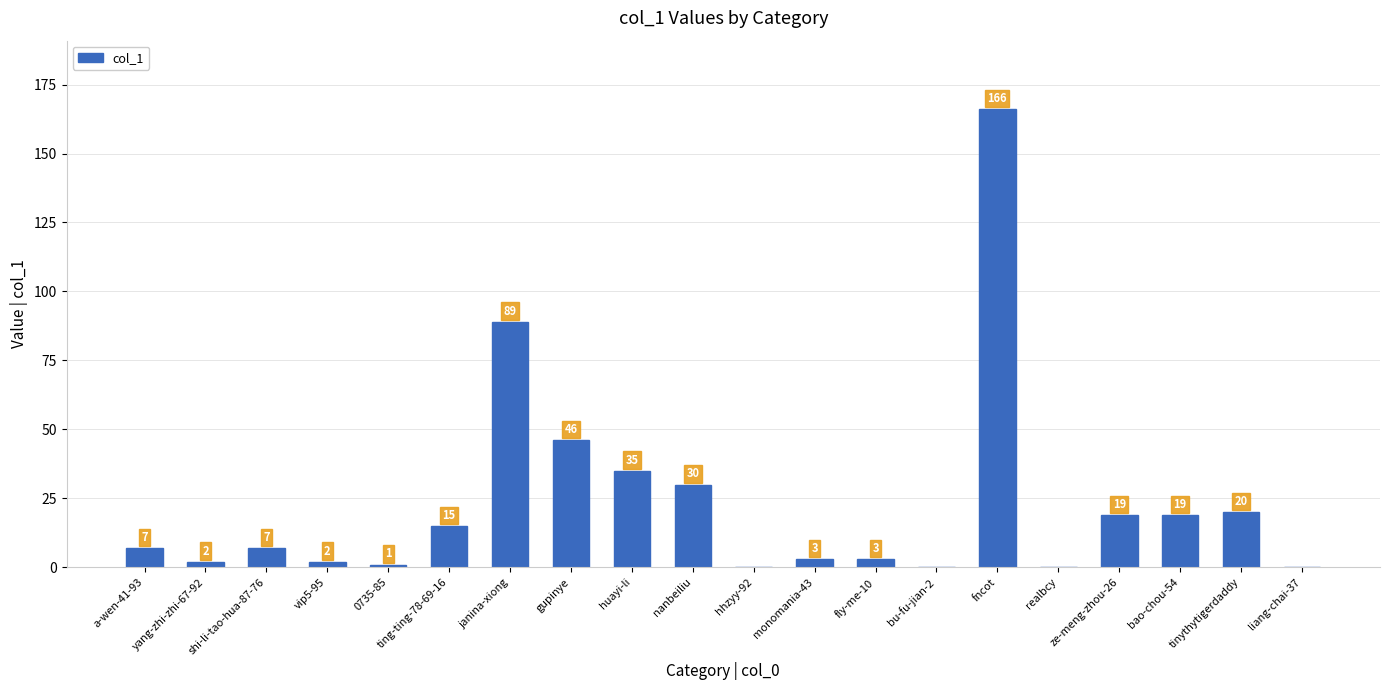

Where is the data nearest to the value 83?

janina-xiong